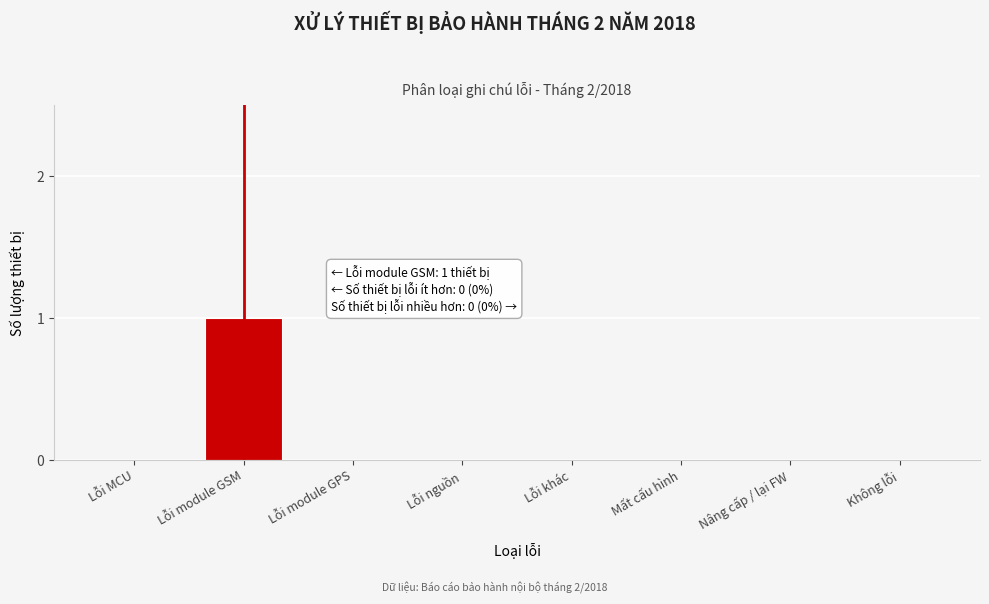

Reading right to left, extract all data points from this chart.

Không lỗi=0	Nâng cấp / lại FW=0	Mất cấu hình=0	Lỗi khác=0	Lỗi nguồn=0	Lỗi module GPS=0	Lỗi module GSM=1	Lỗi MCU=0